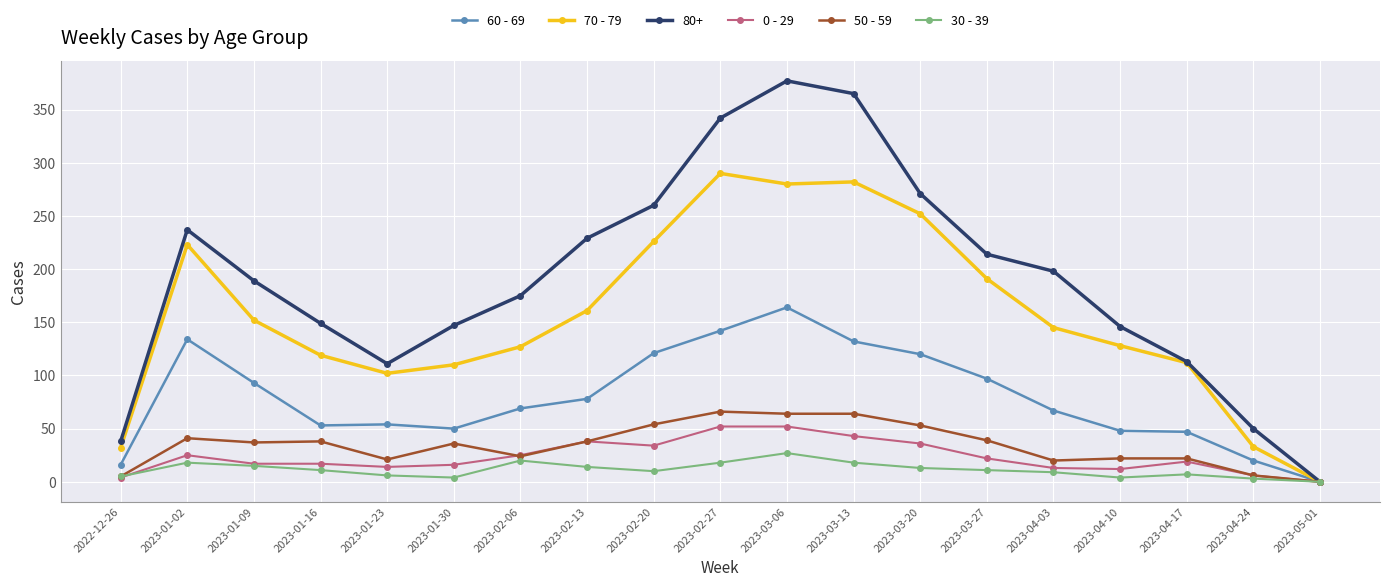

Is it true that 30 - 39 equals 3 at 2023-04-24?

True